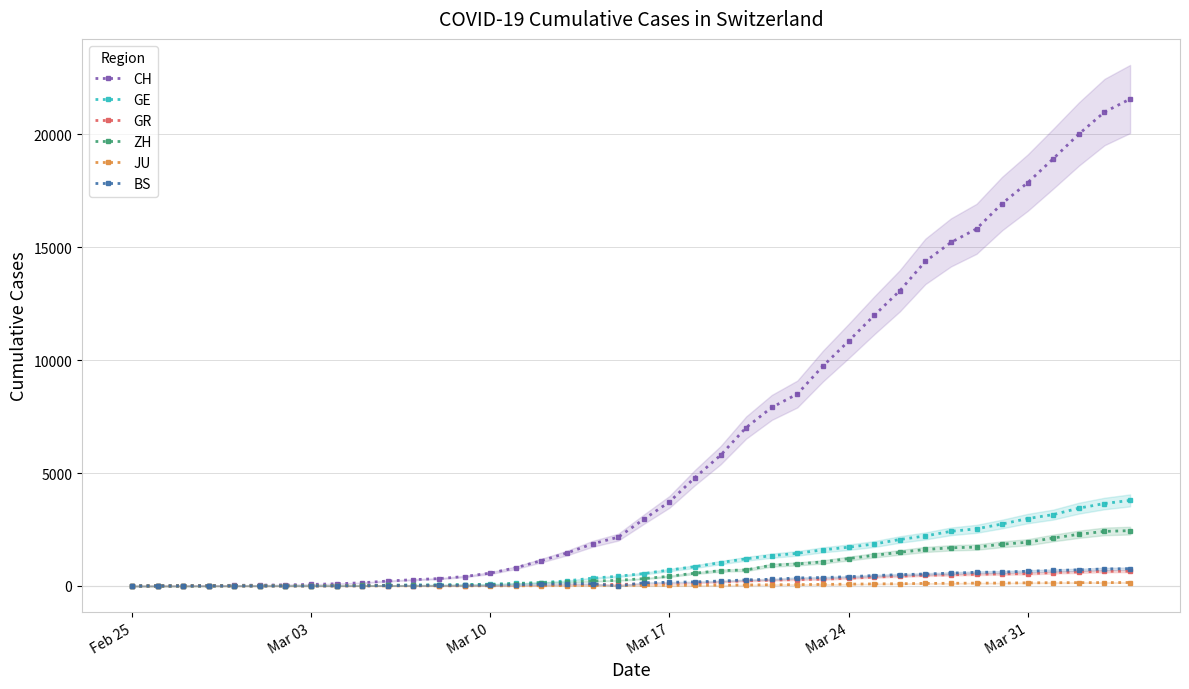

Is the value of GR at Mar 03 greater than the value of CH at 32?

No